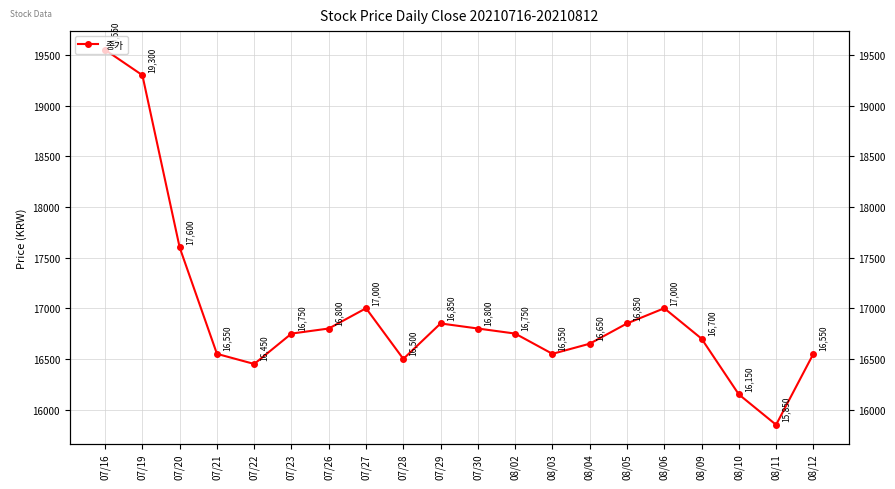

What position from the left is 07/29?

10